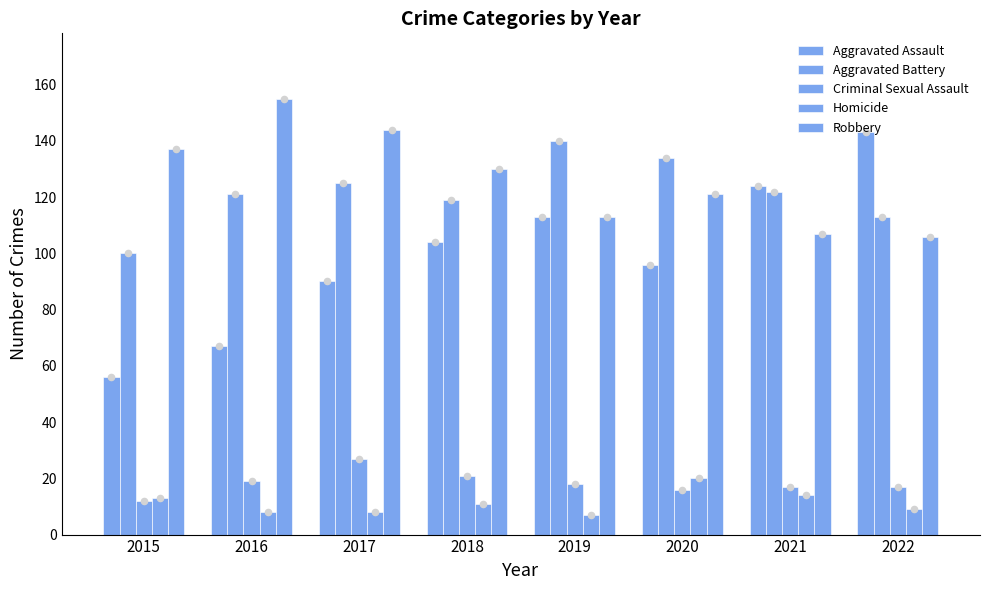

Which series contains the highest Y value?

Robbery